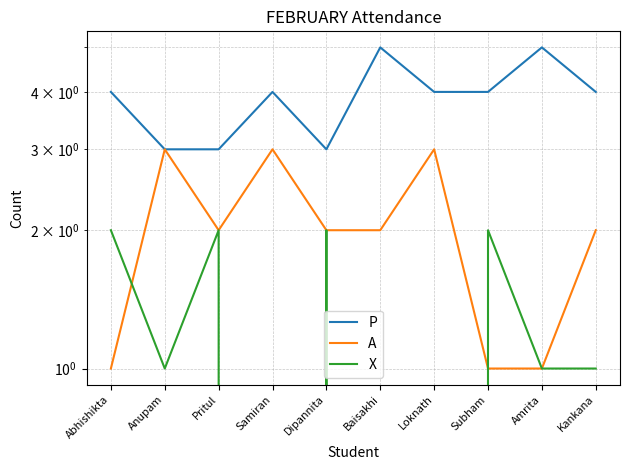

Reading right to left, extract all data points from this chart.

P: Kankana=4	Amrita=5	Subham=4	Loknath=4	Baisakhi=5	Dipannita=3	Samiran=4	Pritul=3	Anupam=3	Abhishikta=4
A: Kankana=2	Amrita=1	Subham=1	Loknath=3	Baisakhi=2	Dipannita=2	Samiran=3	Pritul=2	Anupam=3	Abhishikta=1
X: Kankana=1	Amrita=1	Subham=2	Loknath=0	Baisakhi=0	Dipannita=2	Samiran=0	Pritul=2	Anupam=1	Abhishikta=2